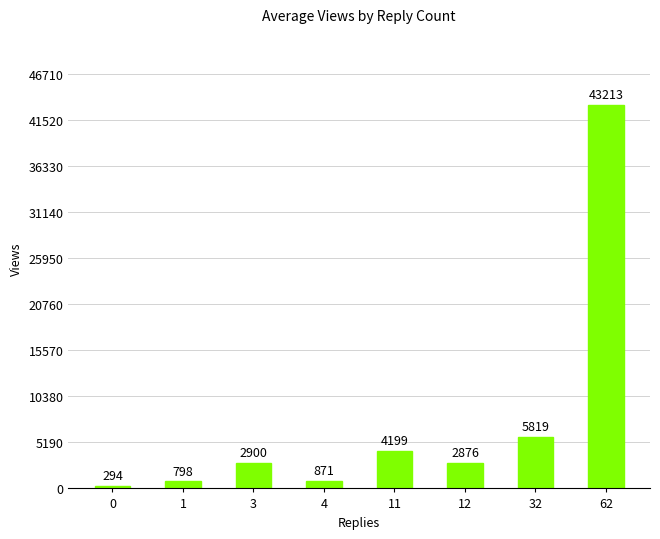

Rank the categories by value from lowest to highest.

0, 1, 4, 12, 3, 11, 32, 62